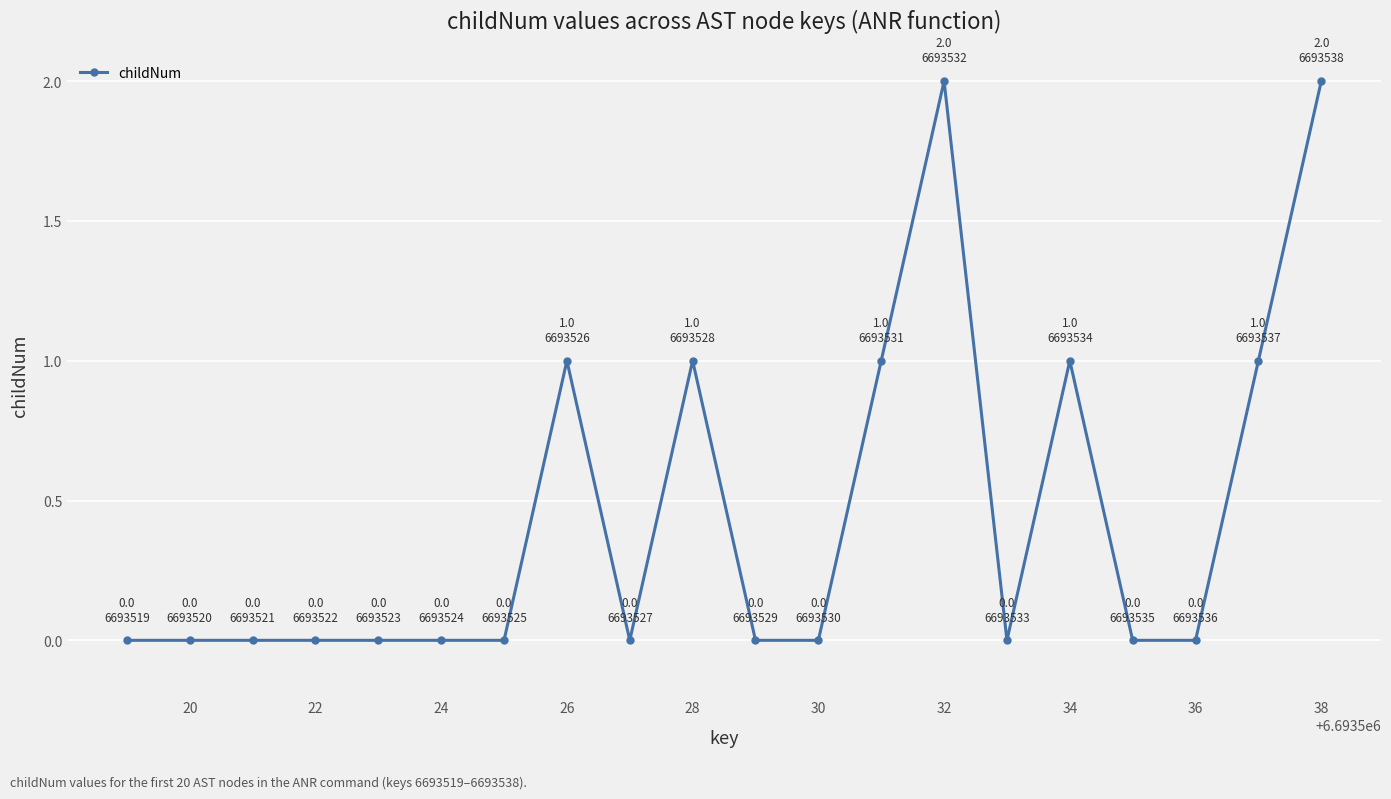

What is the value of the 16th point from the left?

1